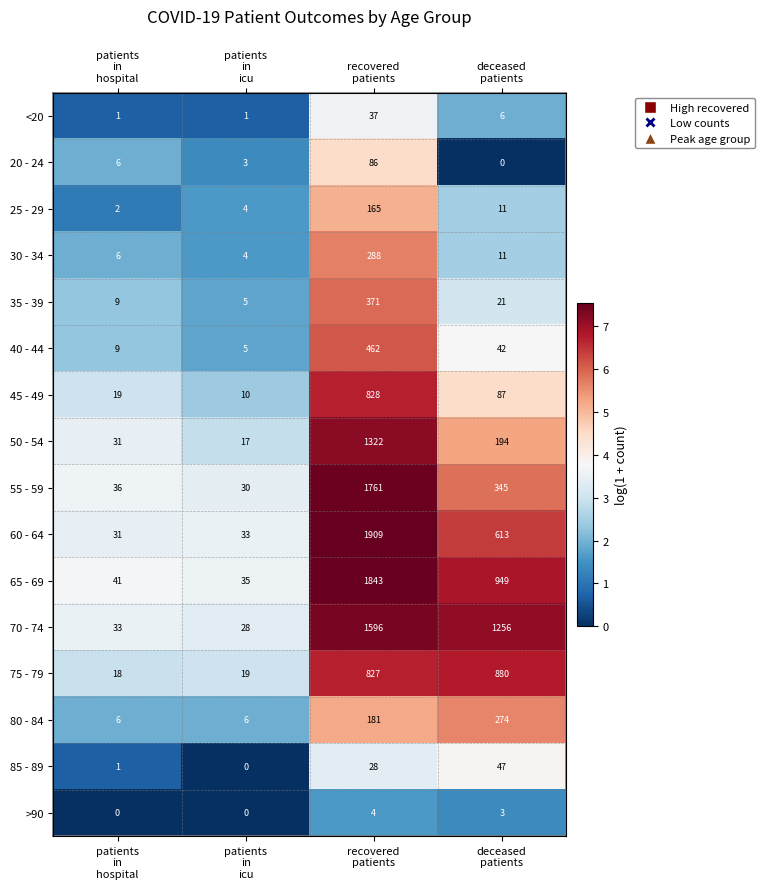

Rank the series at patients in icu from lowest to highest value.

85 - 89, >90, <20, 20 - 24, 25 - 29, 30 - 34, 35 - 39, 40 - 44, 80 - 84, 45 - 49, 50 - 54, 75 - 79, 70 - 74, 55 - 59, 60 - 64, 65 - 69